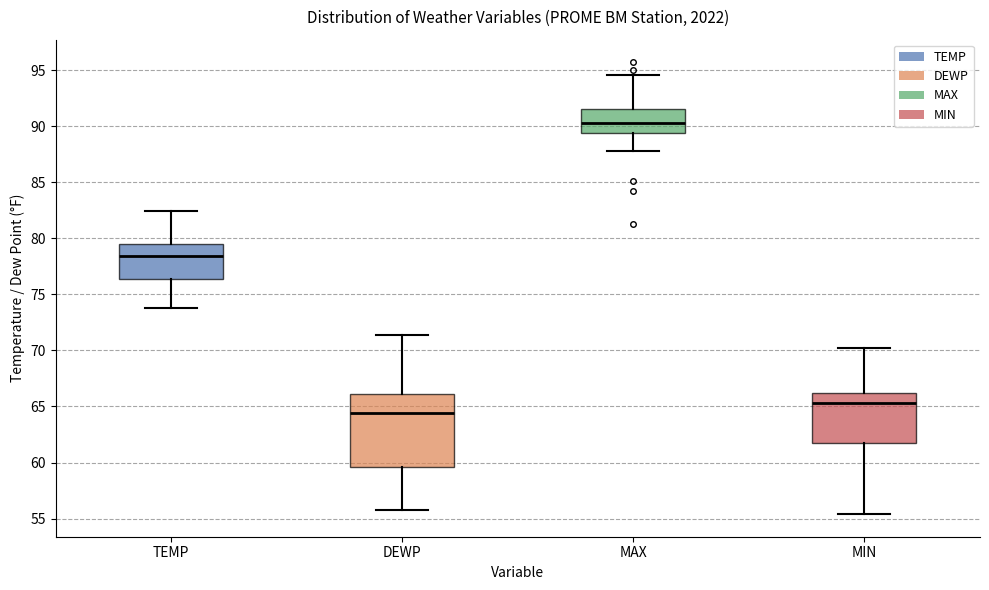

Where does the lower whisker of the box for DEWP end on the y-axis? The values are not printed on the chart, so give them approximately, as read against the axis.

56.0